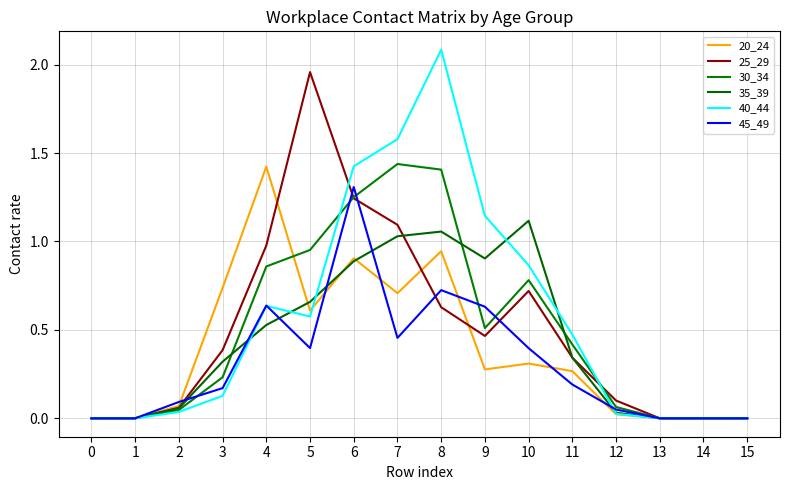

In 35_39, how many points are lower than both neighbors (excluding endpoints)?

1